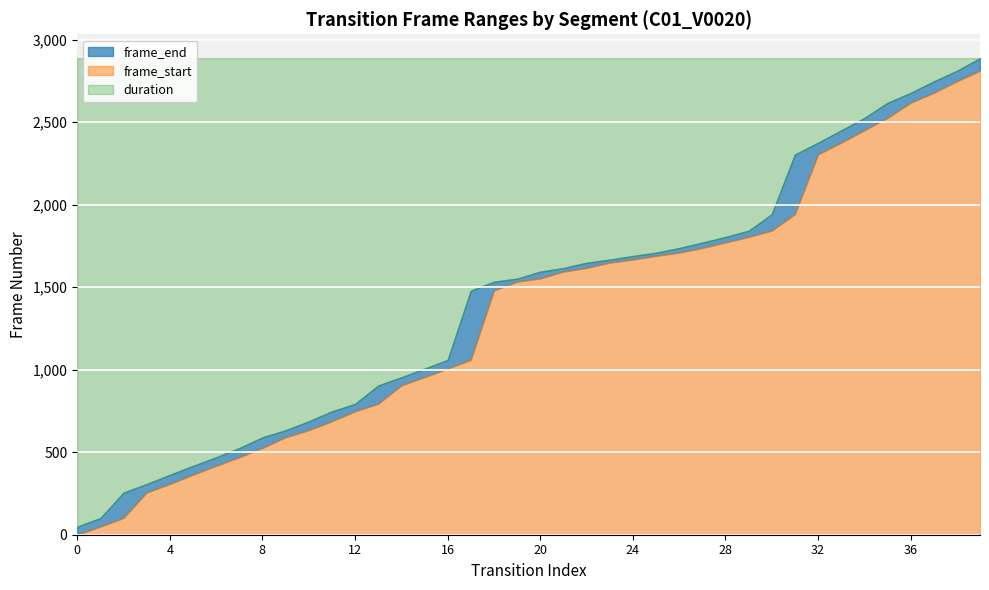

Between 2 and 38, which is larger?

38